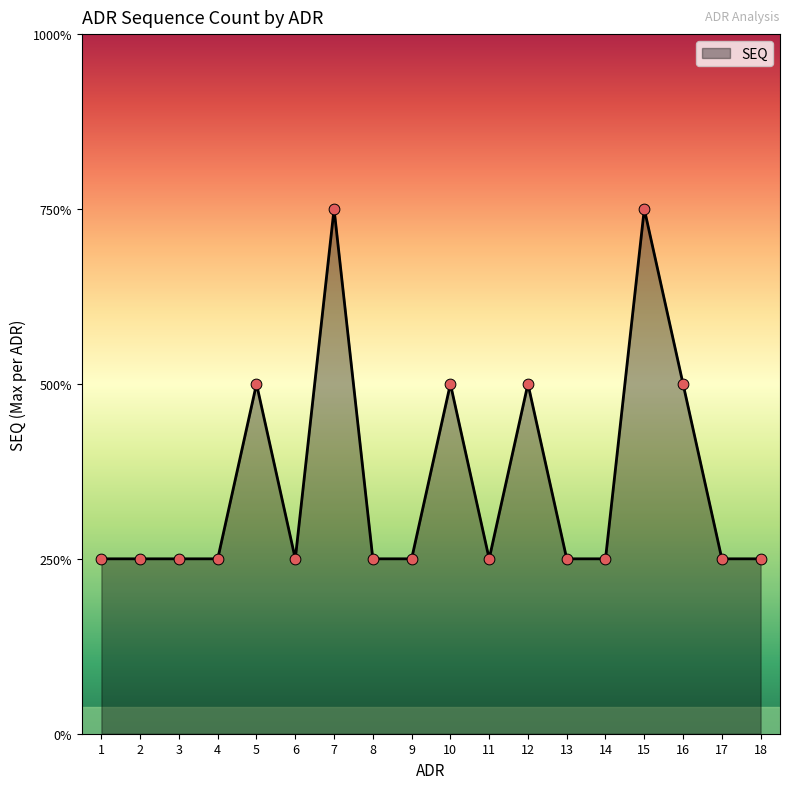

Between 5 and 10, which is larger?

5